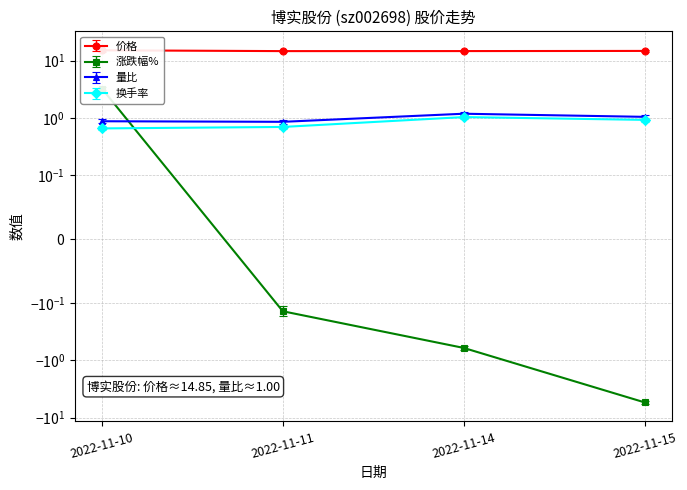

What is the average value of the 换手率 series?

0.8